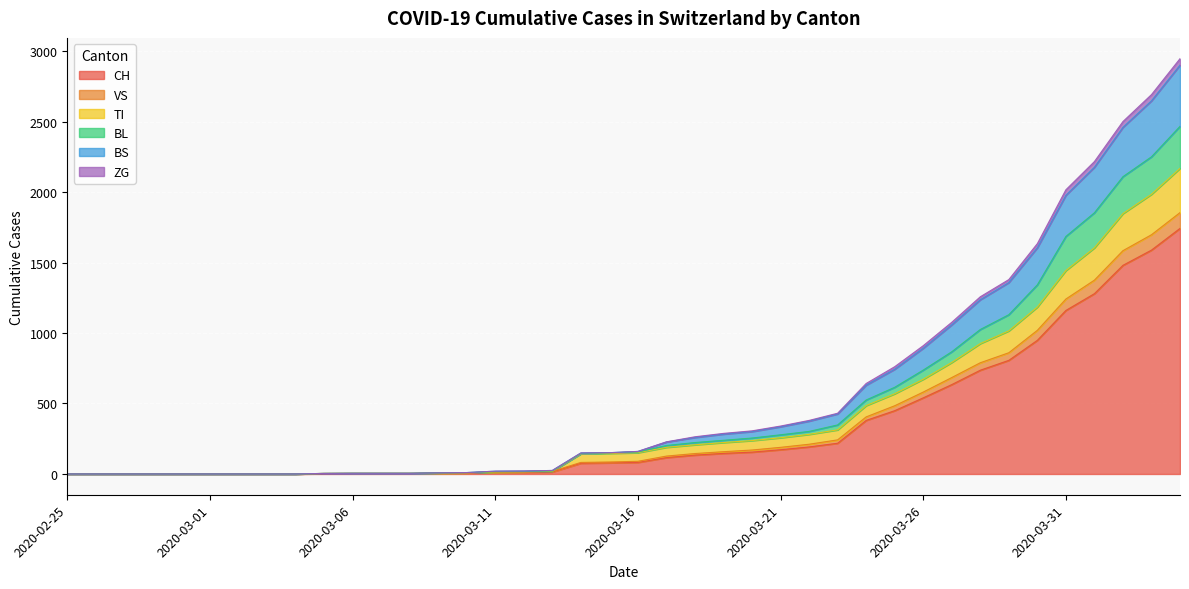

How many lines are shown in the chart?

6